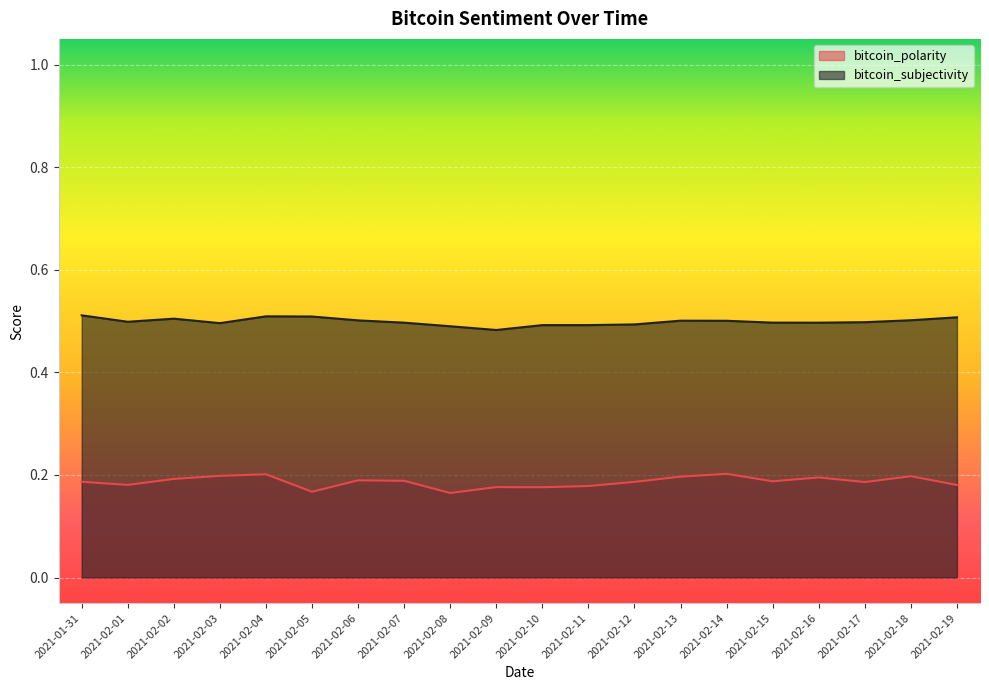

What is the greatest value displayed?

0.5